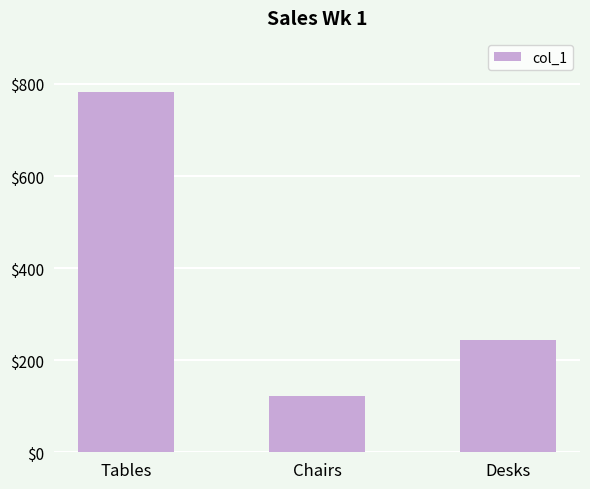

What is the label of the 2nd bar from the left?

Chairs